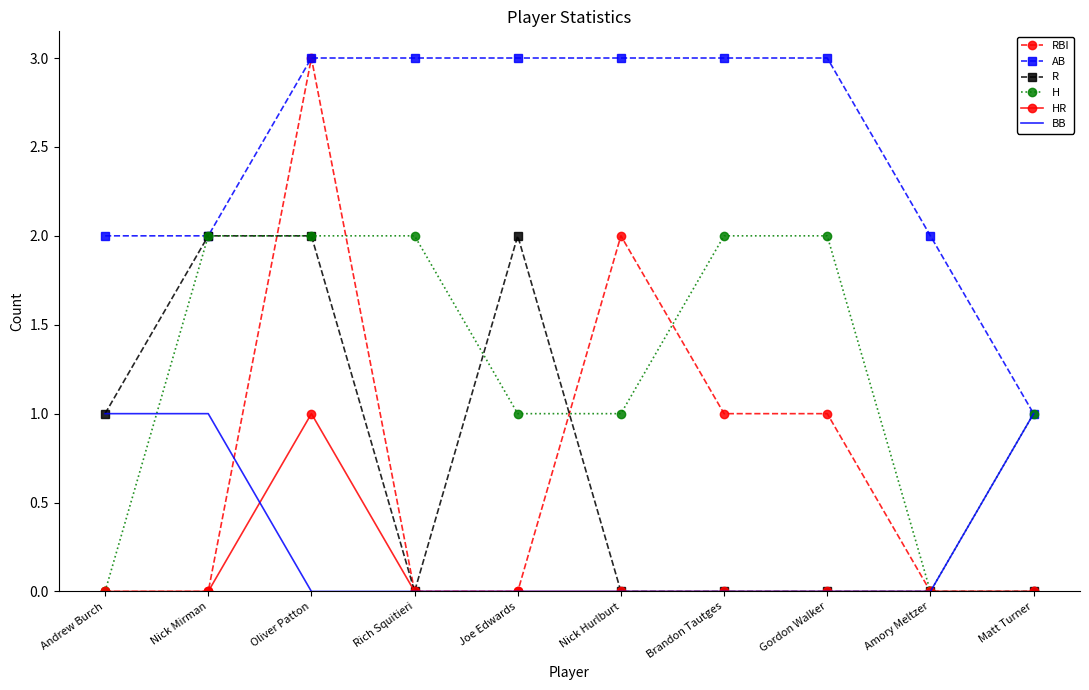

Which series has the largest total across all categories?

AB